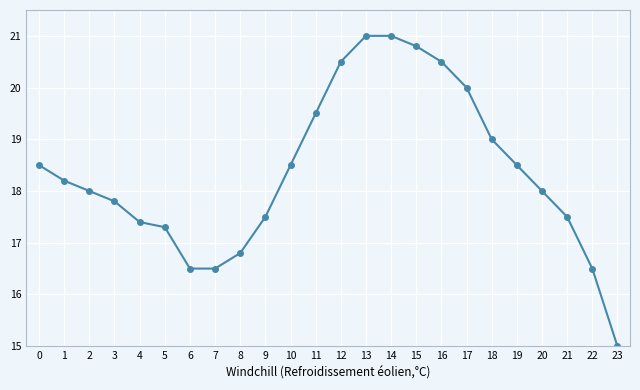

What is the difference between the second highest and minimum values?

6.0